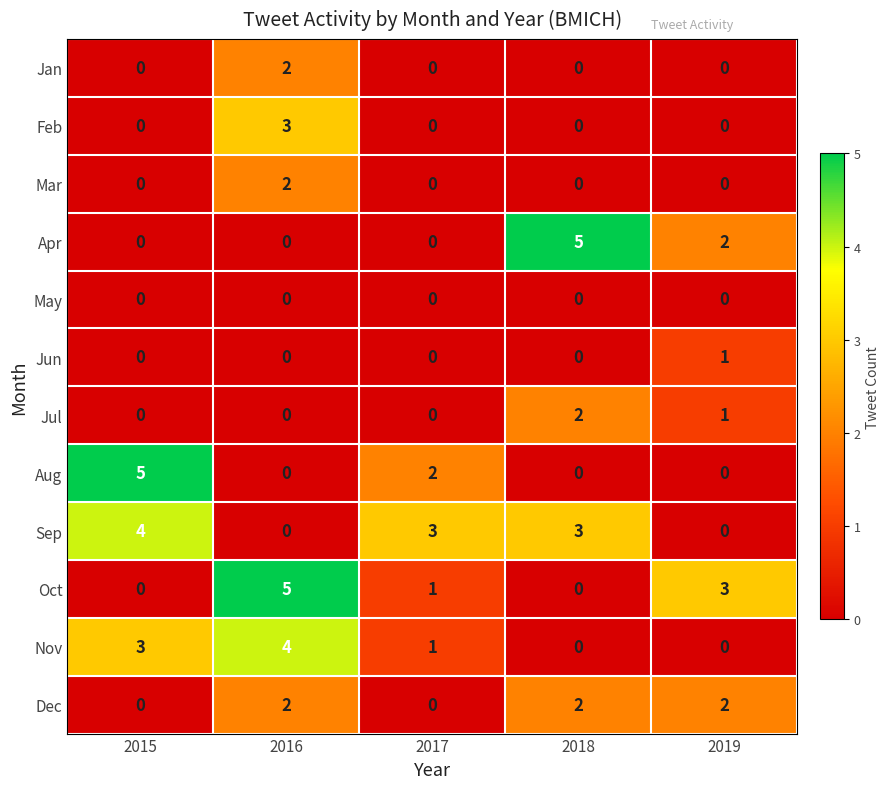

True or false: Apr has a value of -3 at 2016.

False